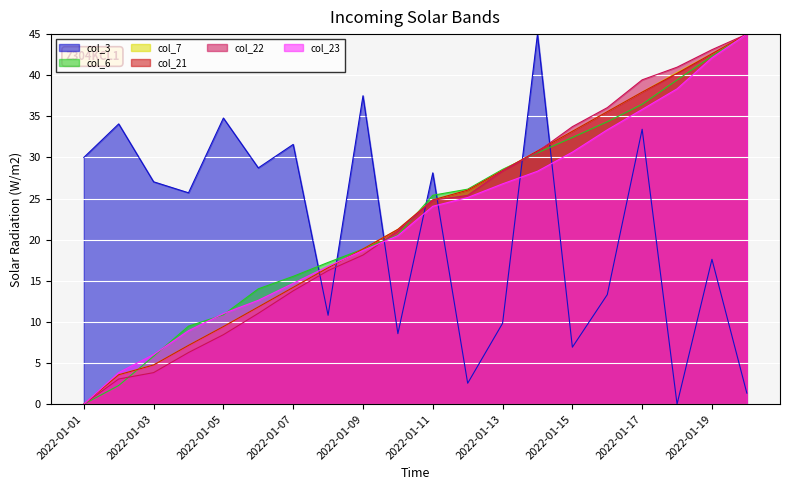

Reading left to right, transcribe all the data shown in this chart.

col_3: 2022-01-01=30.0	2022-01-02=34.1	2022-01-03=27.0	2022-01-04=25.7	2022-01-05=34.8	2022-01-06=28.7	2022-01-07=31.6	2022-01-08=10.8	2022-01-09=37.5	2022-01-10=8.6	2022-01-11=28.1	2022-01-12=2.5	2022-01-13=9.8	2022-01-14=45.0	2022-01-15=6.9	2022-01-16=13.3	2022-01-17=33.4	2022-01-18=0.0	2022-01-19=17.6	2022-01-20=1.3
col_6: 2022-01-01=0.0	2022-01-02=2.3	2022-01-03=5.8	2022-01-04=9.5	2022-01-05=10.9	2022-01-06=14.0	2022-01-07=15.5	2022-01-08=17.2	2022-01-09=18.9	2022-01-10=20.6	2022-01-11=25.4	2022-01-12=26.1	2022-01-13=28.6	2022-01-14=30.6	2022-01-15=32.4	2022-01-16=34.3	2022-01-17=36.5	2022-01-18=39.4	2022-01-19=42.3	2022-01-20=45.0
col_7: 2022-01-01=0.0	2022-01-02=3.6	2022-01-03=4.8	2022-01-04=7.2	2022-01-05=9.4	2022-01-06=11.8	2022-01-07=14.2	2022-01-08=16.6	2022-01-09=18.9	2022-01-10=21.3	2022-01-11=24.8	2022-01-12=26.0	2022-01-13=28.4	2022-01-14=30.8	2022-01-15=33.2	2022-01-16=35.6	2022-01-17=37.9	2022-01-18=40.3	2022-01-19=42.6	2022-01-20=45.0
col_21: 2022-01-01=0.0	2022-01-02=3.6	2022-01-03=4.8	2022-01-04=7.2	2022-01-05=9.4	2022-01-06=11.8	2022-01-07=14.2	2022-01-08=16.6	2022-01-09=18.9	2022-01-10=21.3	2022-01-11=24.8	2022-01-12=26.0	2022-01-13=28.4	2022-01-14=30.8	2022-01-15=33.2	2022-01-16=35.6	2022-01-17=37.9	2022-01-18=40.2	2022-01-19=42.6	2022-01-20=45.0
col_22: 2022-01-01=0.0	2022-01-02=3.1	2022-01-03=3.8	2022-01-04=6.3	2022-01-05=8.4	2022-01-06=11.0	2022-01-07=13.8	2022-01-08=16.2	2022-01-09=18.1	2022-01-10=21.0	2022-01-11=24.8	2022-01-12=25.4	2022-01-13=28.4	2022-01-14=30.7	2022-01-15=33.7	2022-01-16=36.1	2022-01-17=39.4	2022-01-18=41.0	2022-01-19=43.1	2022-01-20=45.0
col_23: 2022-01-01=0.0	2022-01-02=3.8	2022-01-03=6.0	2022-01-04=8.9	2022-01-05=11.0	2022-01-06=12.6	2022-01-07=14.7	2022-01-08=16.8	2022-01-09=18.7	2022-01-10=20.5	2022-01-11=24.1	2022-01-12=25.1	2022-01-13=26.8	2022-01-14=28.3	2022-01-15=30.6	2022-01-16=33.4	2022-01-17=35.8	2022-01-18=38.3	2022-01-19=42.1	2022-01-20=45.0